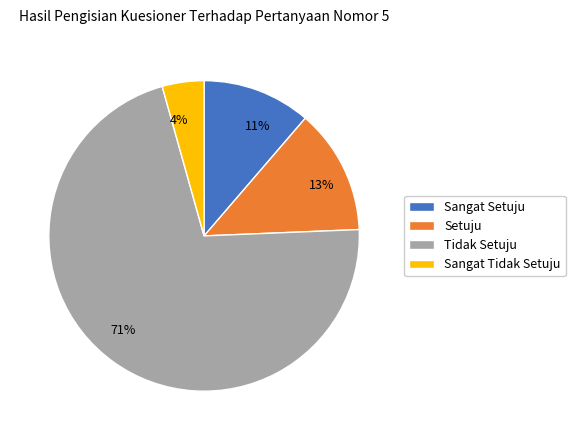

How many slices are in this pie chart?

4